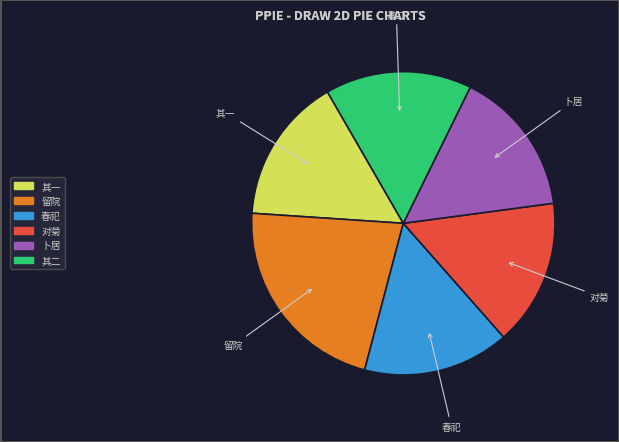

Approximately how many times larger is the value at 留院 compared to 卜居?

1.4